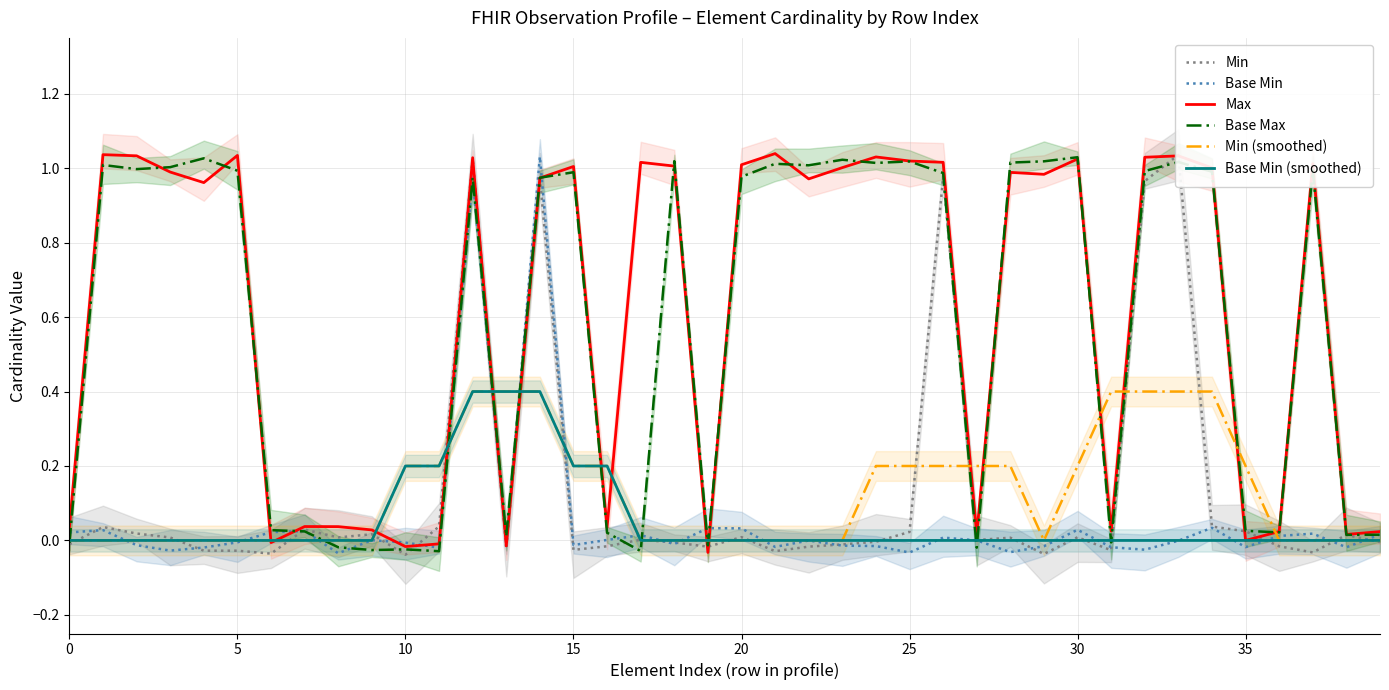

Which series has the largest total across all categories?

Max